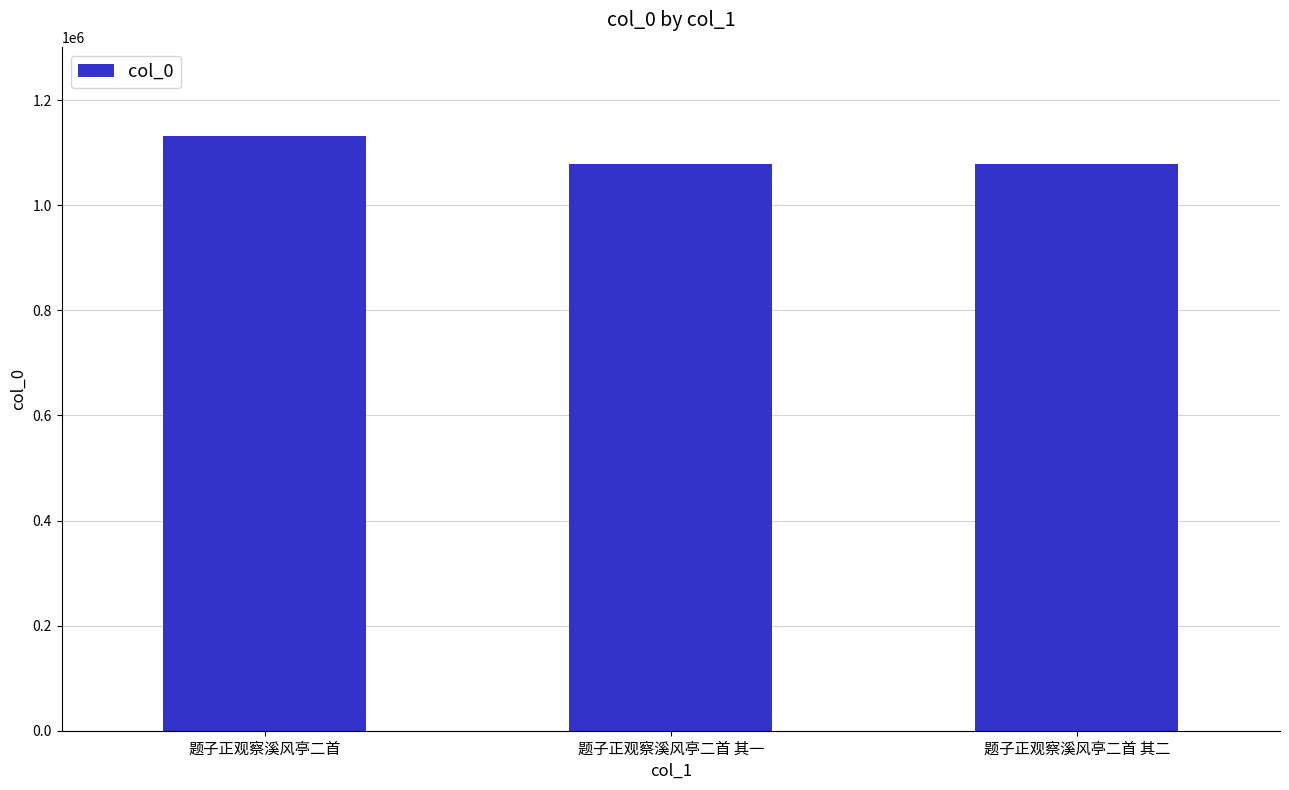

What is the label of the 1st bar from the right?

题子正观察溪风亭二首 其二